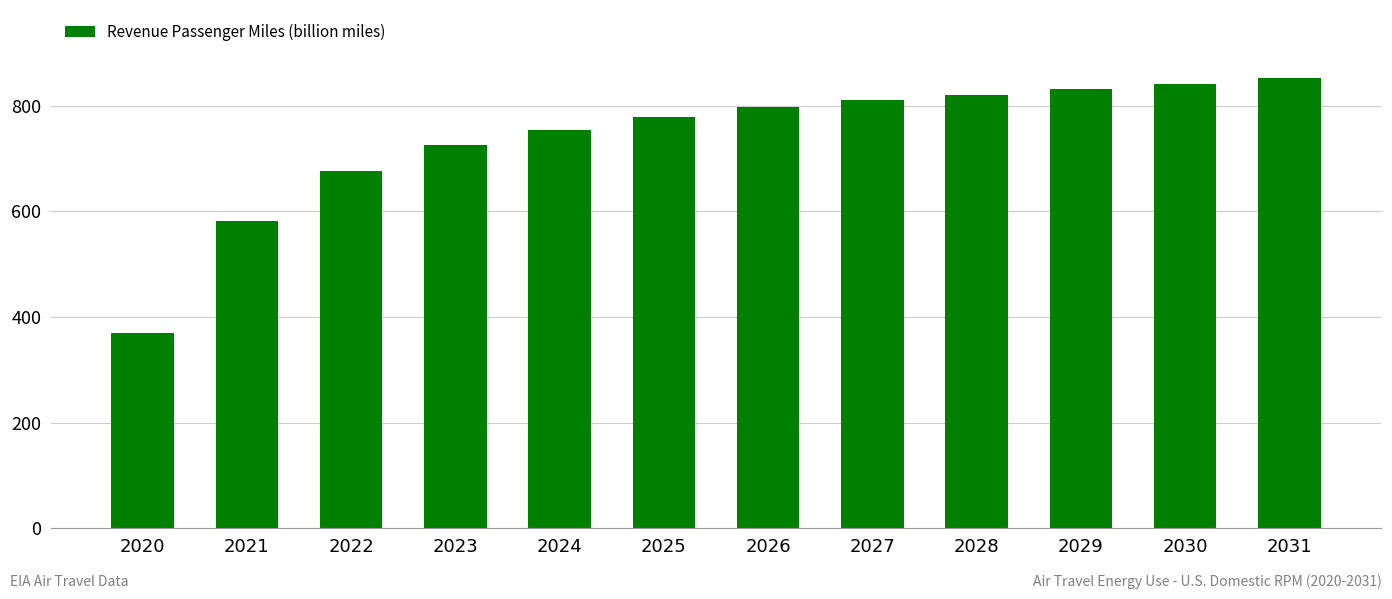

What is the value of the 3rd bar from the left?

676.0